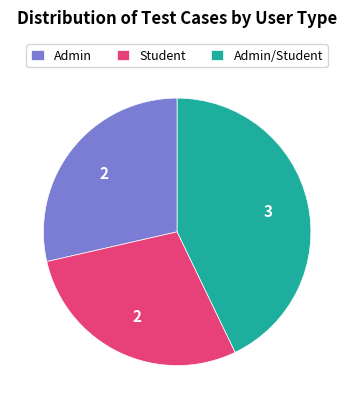

The Admin slice represents 29% of the pie. True or false?

True